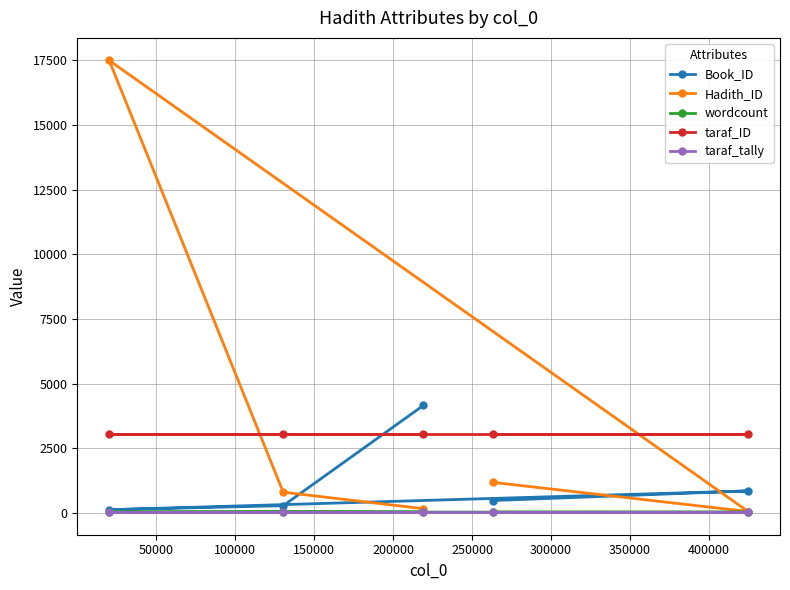

How many lines are shown in the chart?

5